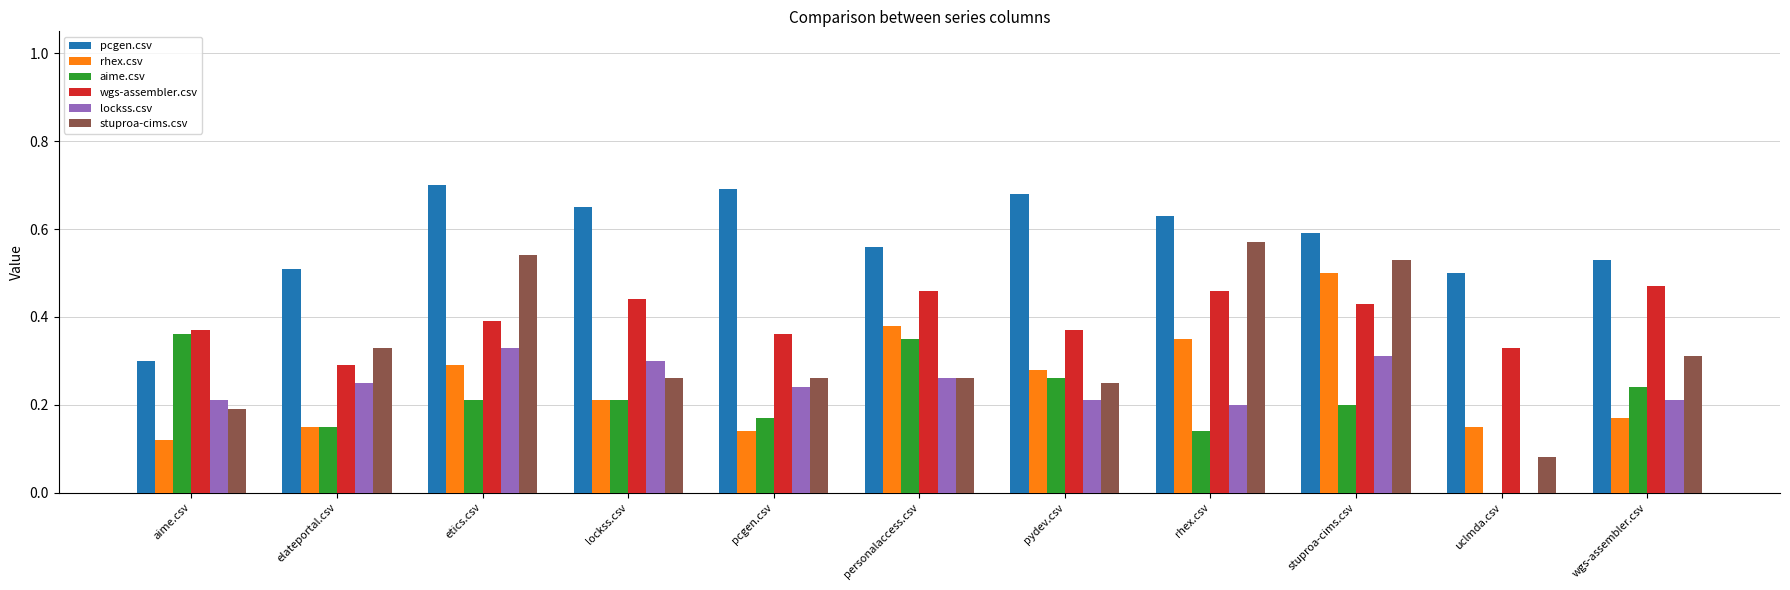

What is the sum of all wgs-assembler.csv values?

4.4